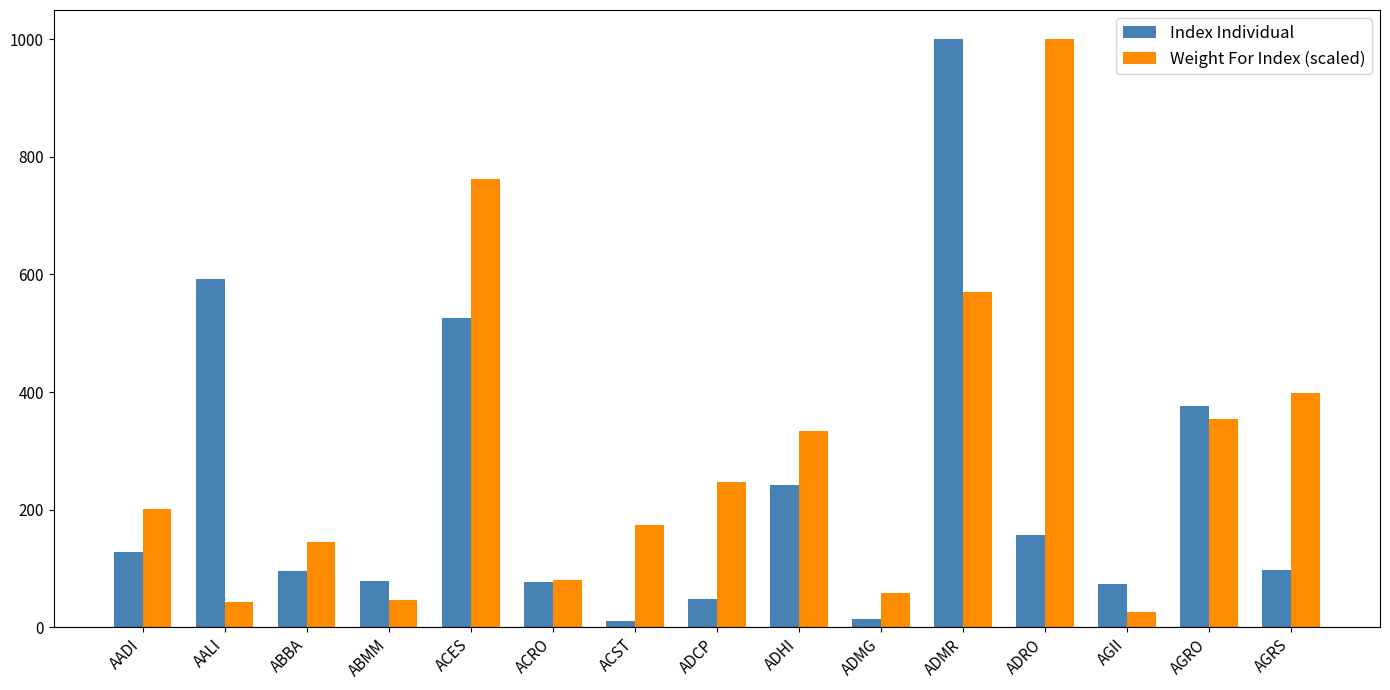

What is the value of the Index Individual bar at the 6th from the left?

76.9